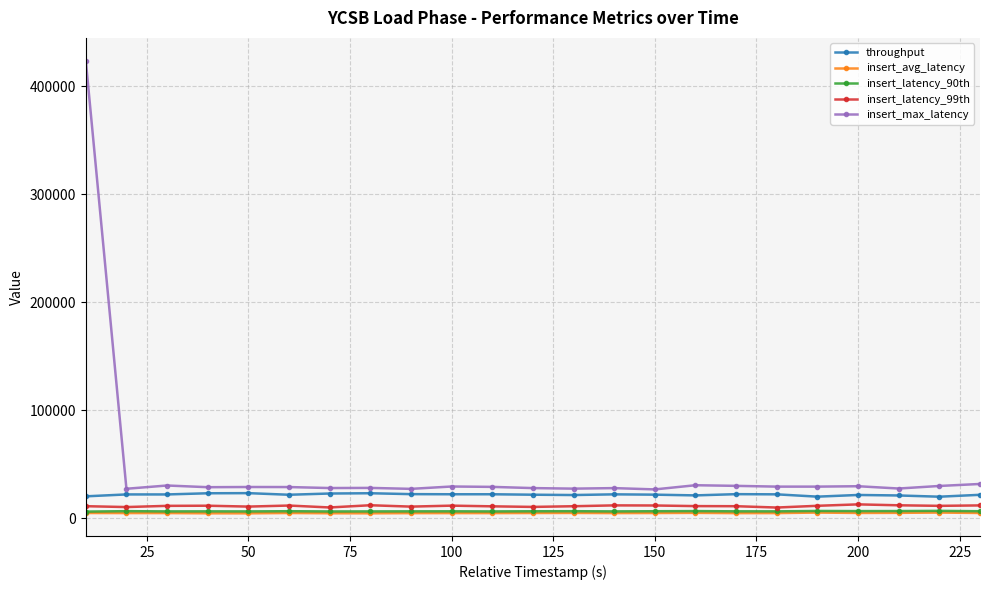

Which series has the widest spread of values?

insert_max_latency